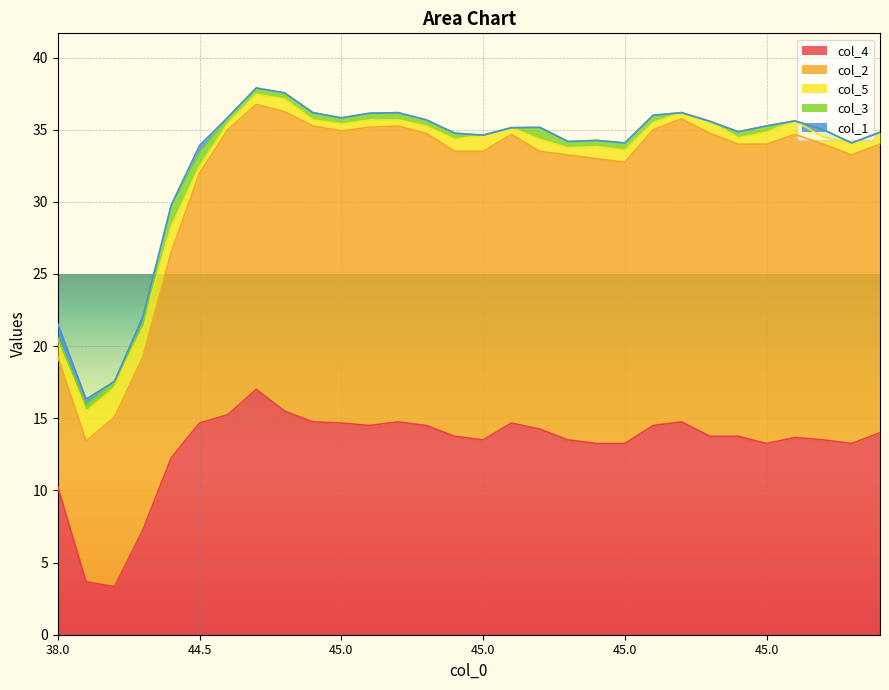

In col_5, how many points are higher than both neighbors (excluding endpoints)?

8